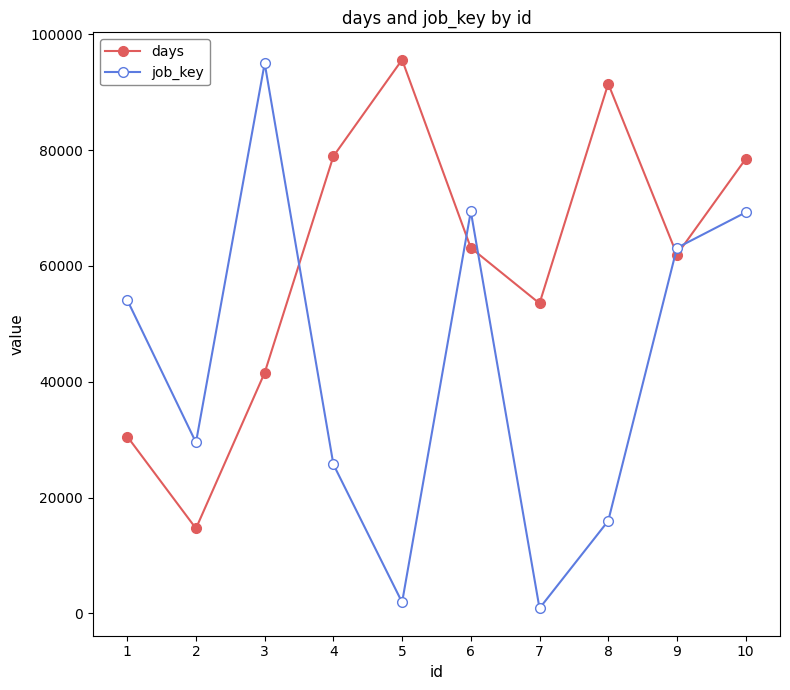

True or false: days has a value of 52915 at 5.

False